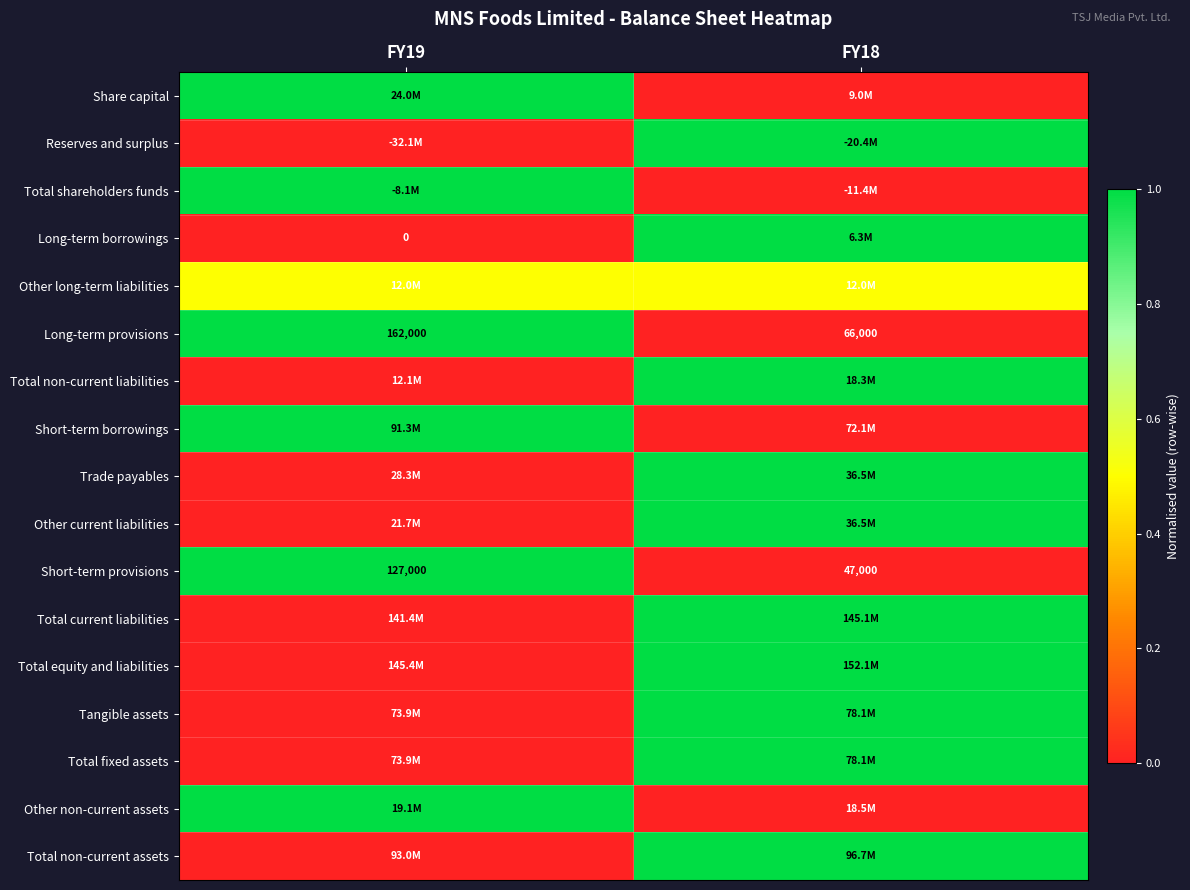

How many series are shown in this chart?

17